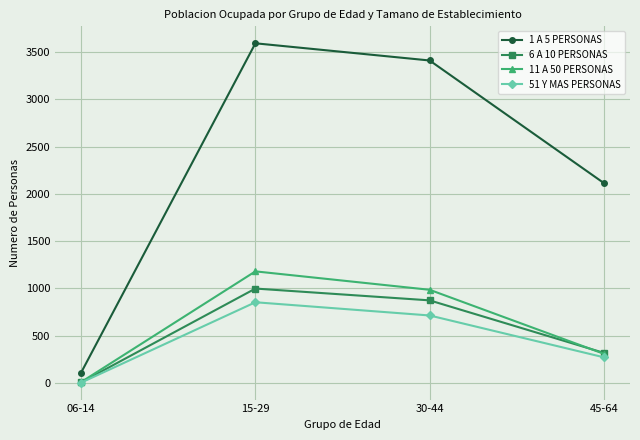

At which category does 11 A 50 PERSONAS reach its first local peak?

15-29